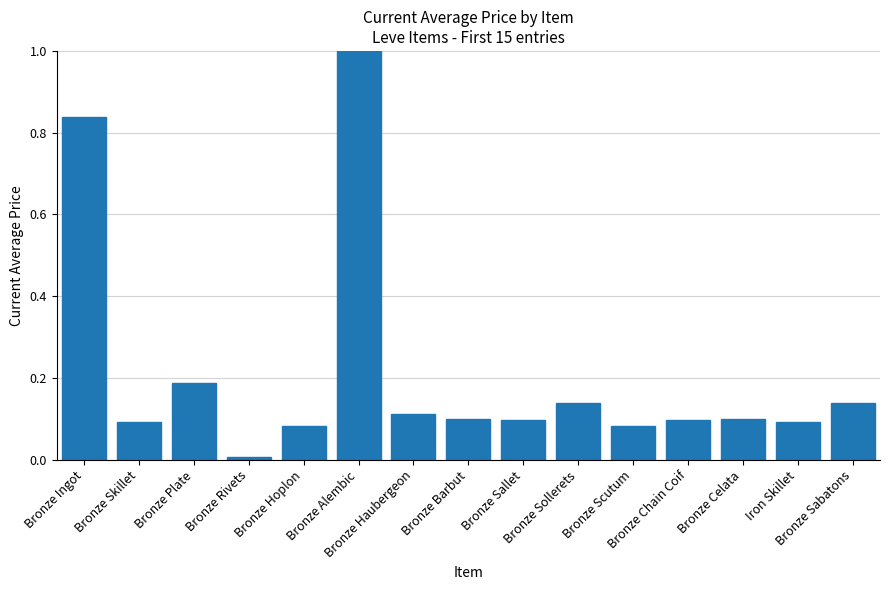

What is the sum of the values at Bronze Ingot and Iron Skillet?

0.9